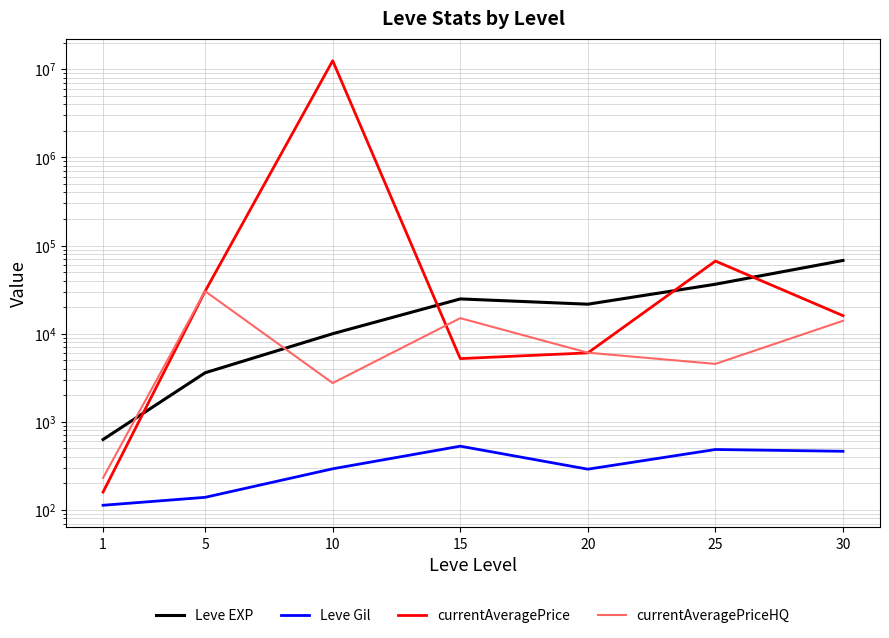

Which category has the lowest value in the currentAveragePriceHQ series?

1